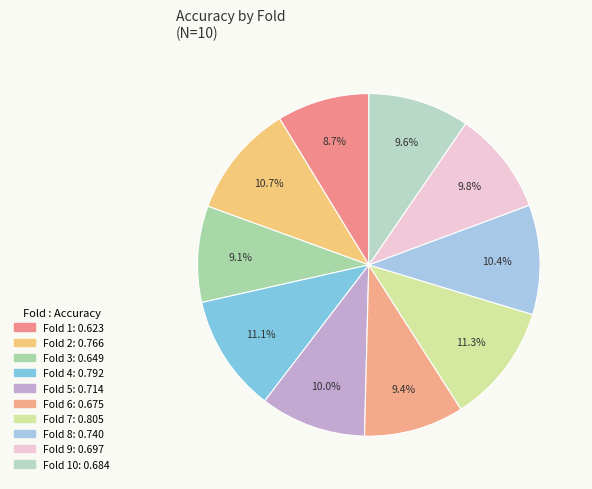

Count the number of slices in the pie.

10